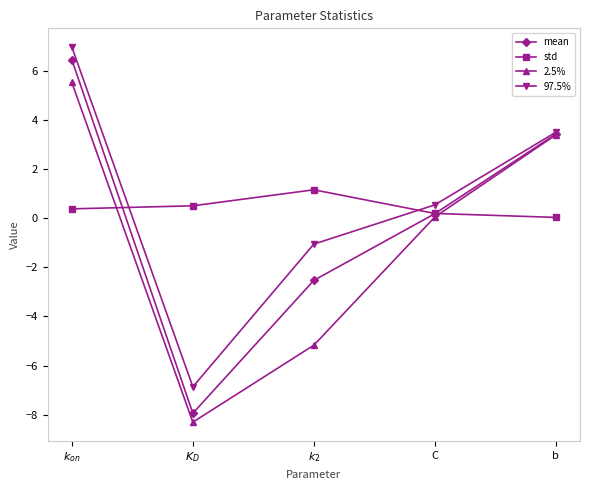

True or false: 97.5% has more than 0 points higher than both neighbors.

False